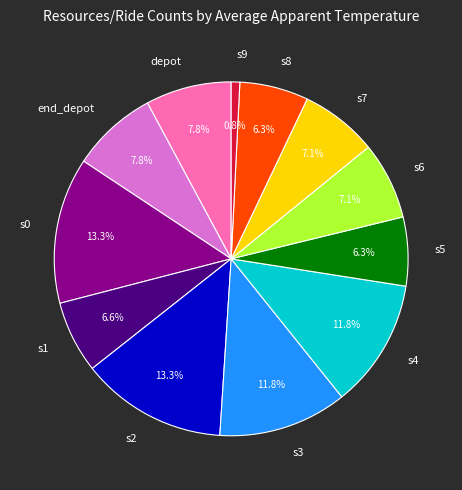

To the nearest percent, what is the combined percentage of s9 and s4?

13%